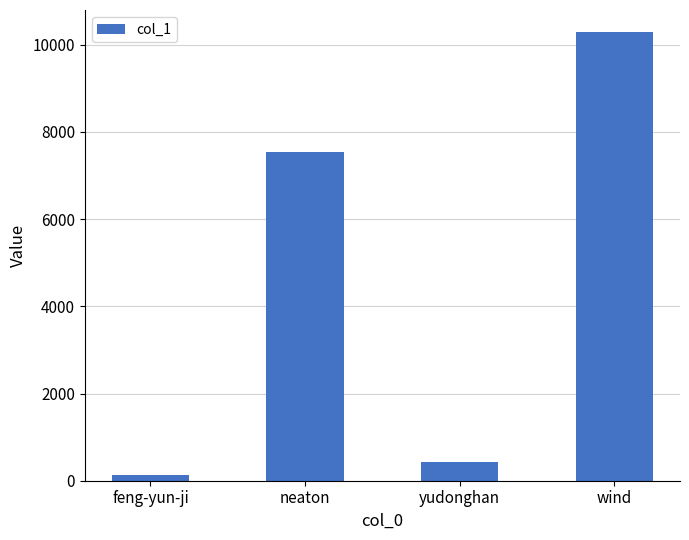

What is the sum of the values at feng-yun-ji and wind?

10409